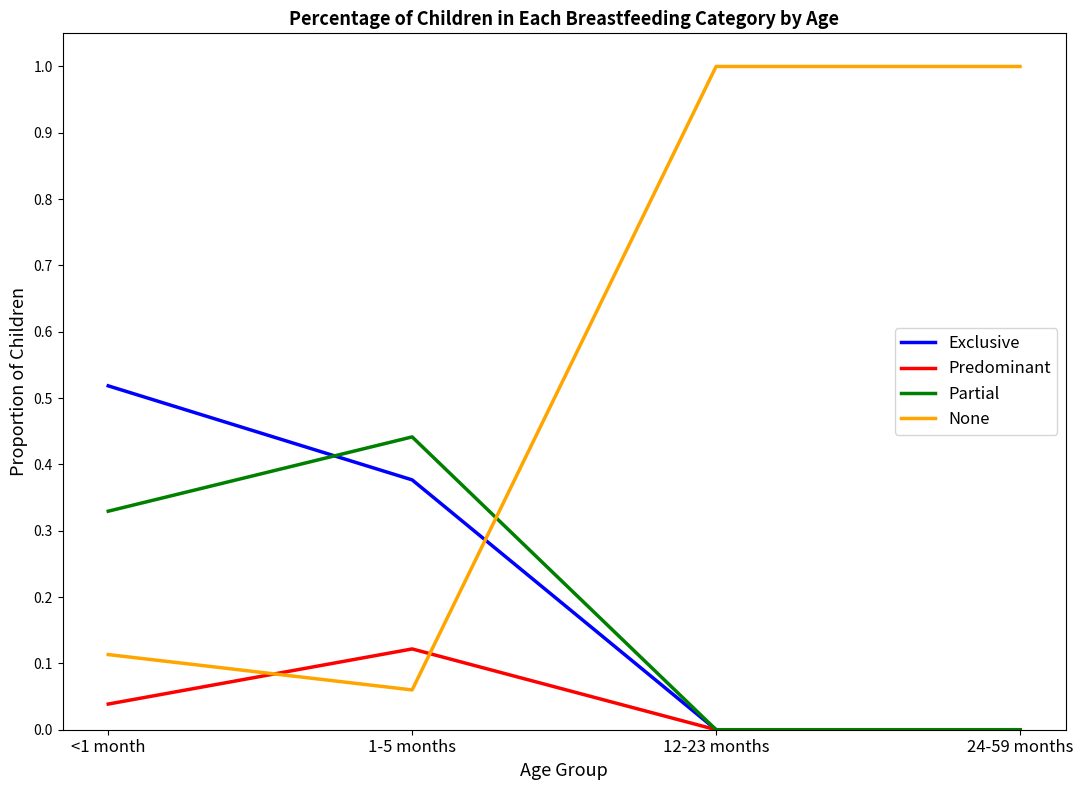

What is the sum of the None values at <1 month and 12-23 months?

1.1